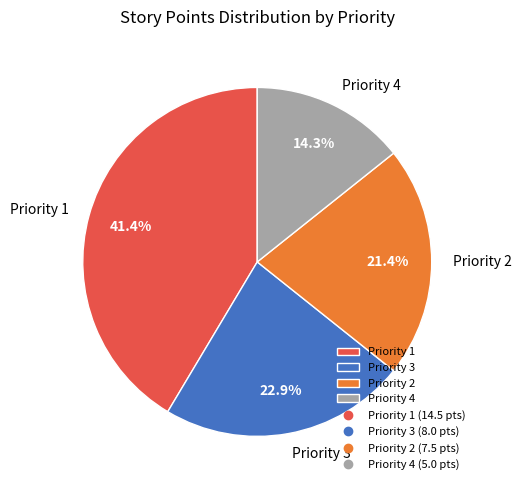

Rank the categories by value from lowest to highest.

Priority 4, Priority 2, Priority 3, Priority 1